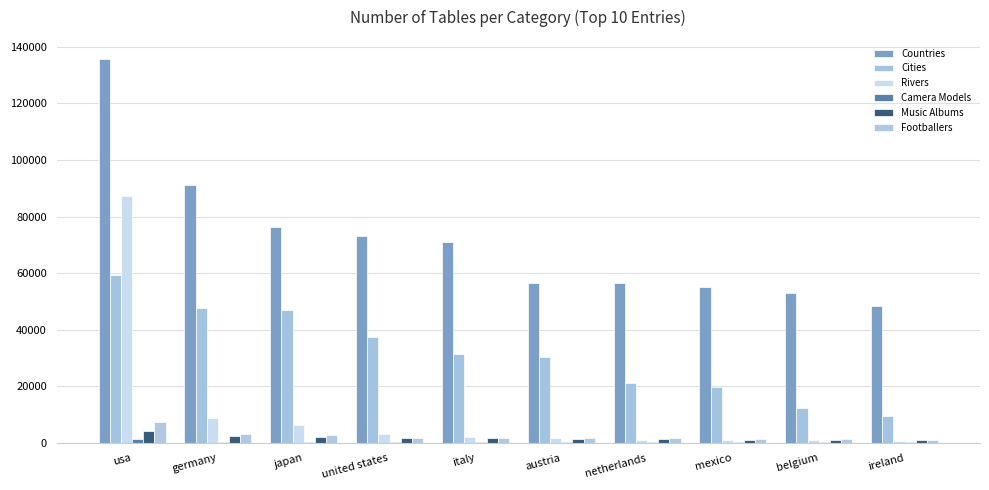

What is the greatest value displayed?

135688